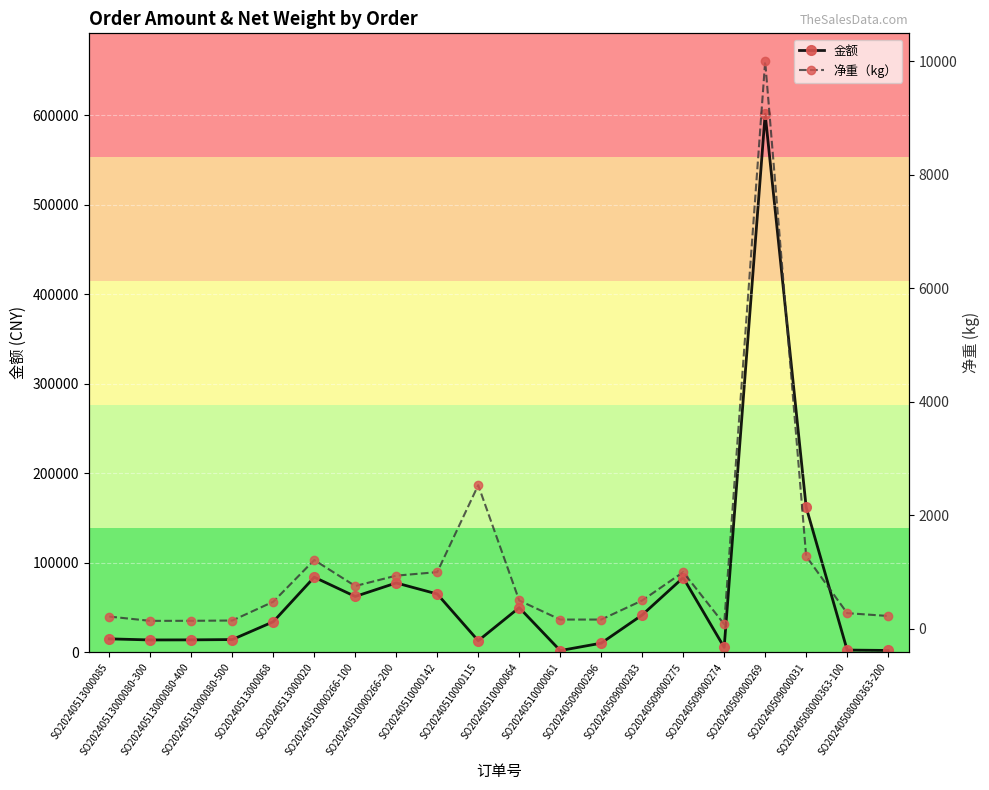

What position from the left is SO20240510000064?

11